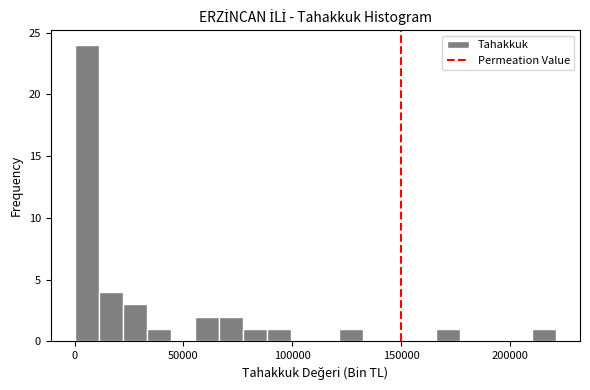

Read against the x-axis, roughly where is the centre of the tallest bar?

5000